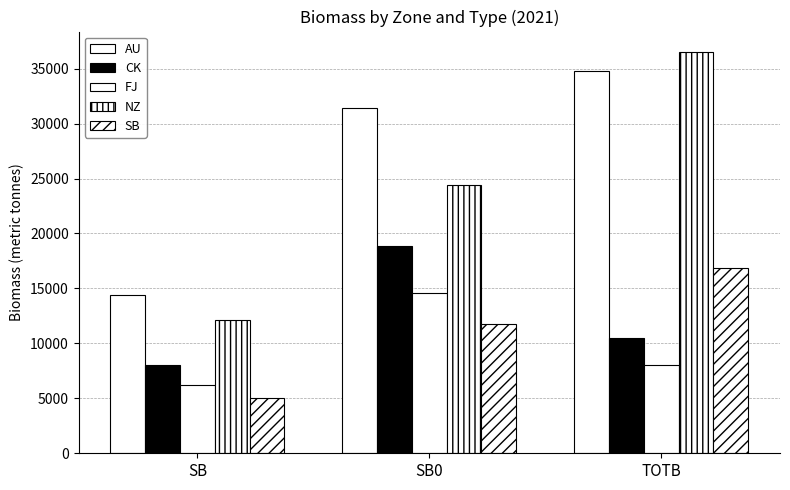

Reading left to right, extract all data points from this chart.

AU: 14362.2	31397.1	34762.4
CK: 8070.9	18817.9	10446.3
FJ: 6252.8	14627.7	7990.6
NZ: 12101.0	24442.8	36543.8
SB: 5068.5	11754.8	16823.2